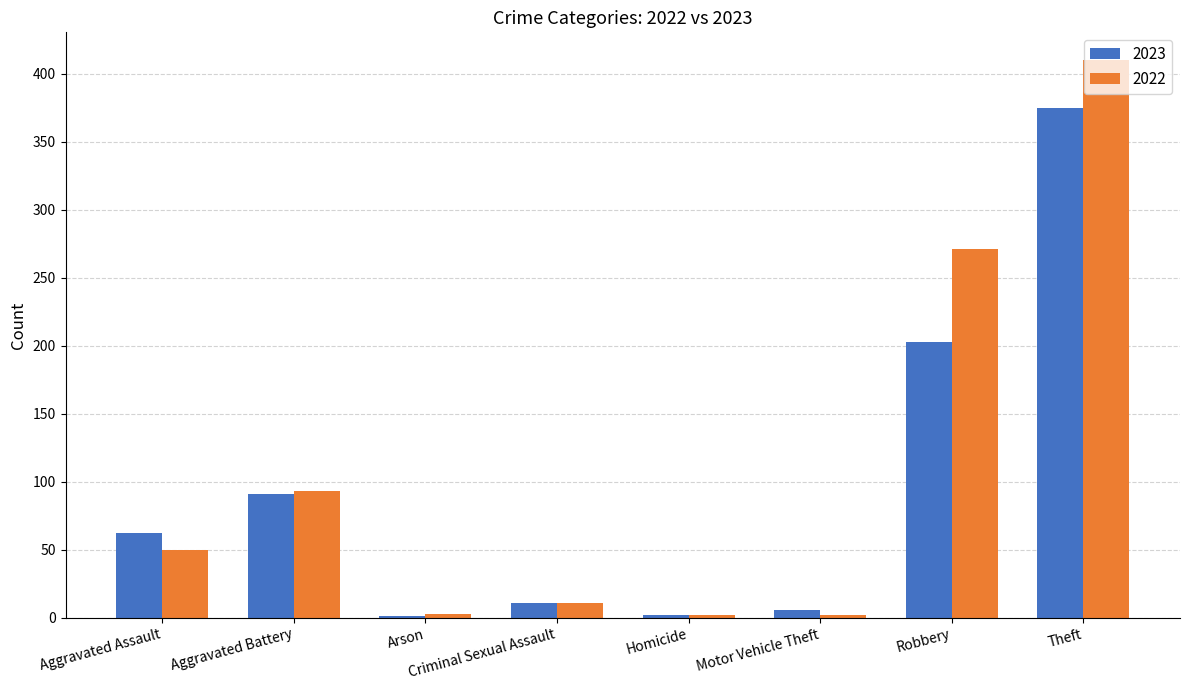

Which category has the highest value in the 2022 series?

Theft